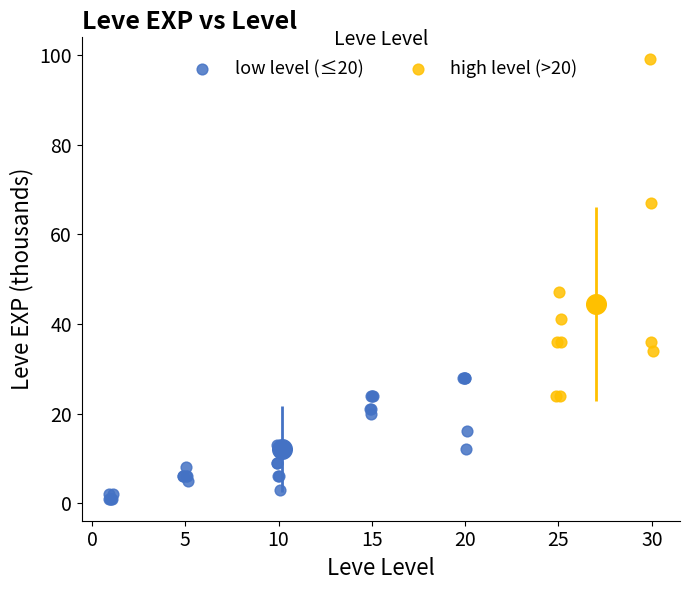

Which series contains the highest Y value?

high level (>20)